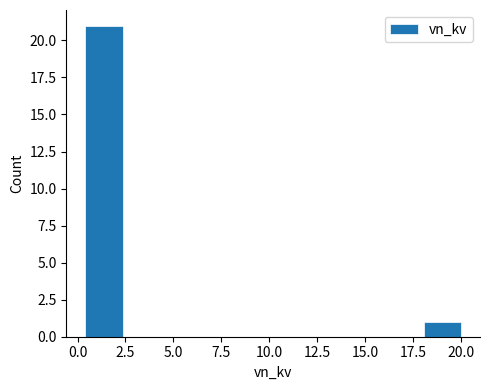

Read against the x-axis, roughly where is the centre of the tallest bar?

1.5